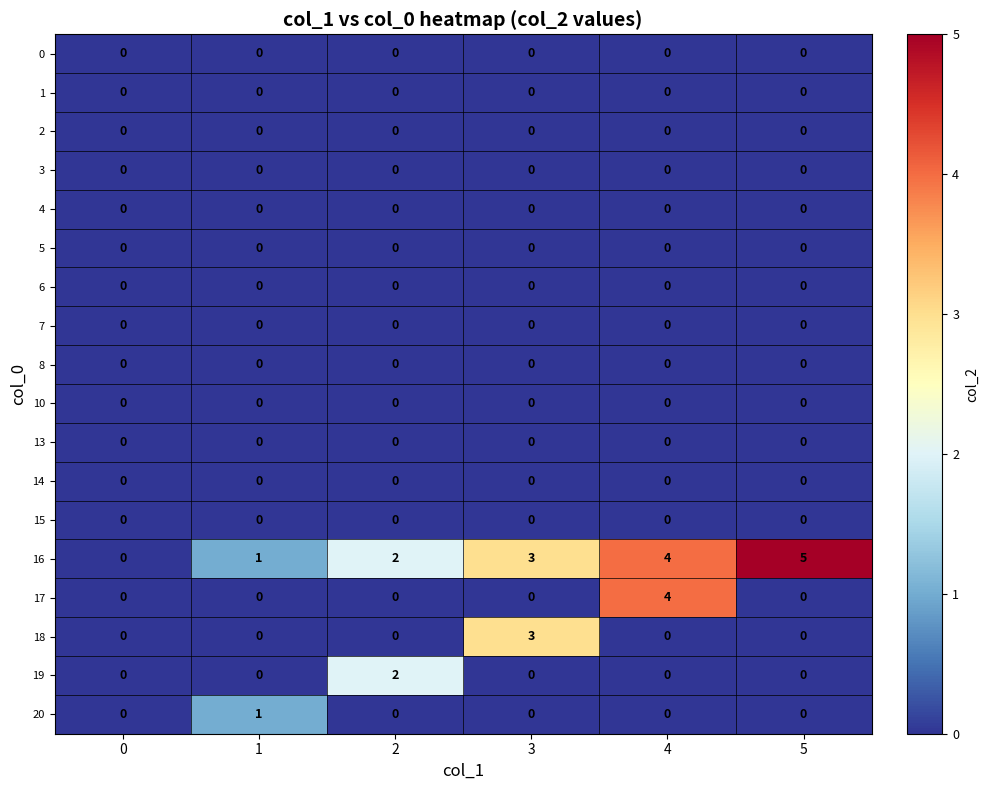

What is the total value across all series at 2?

4